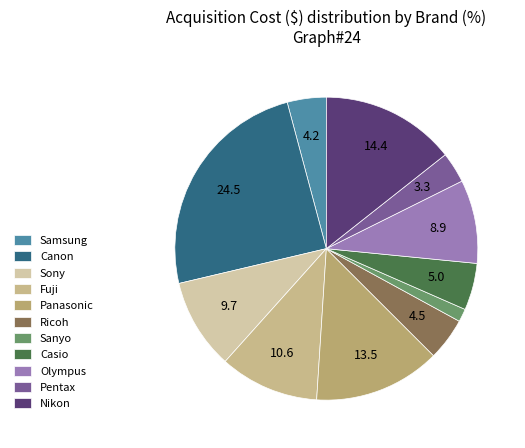

Which category has the biggest portion of the pie?

Canon